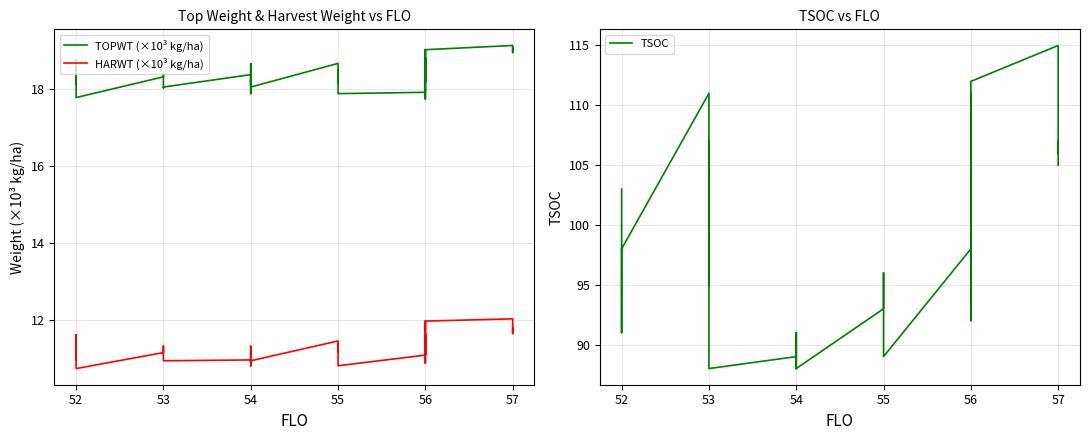

What is the highest value of the TOPWT (×10³ kg/ha) series?

19.1